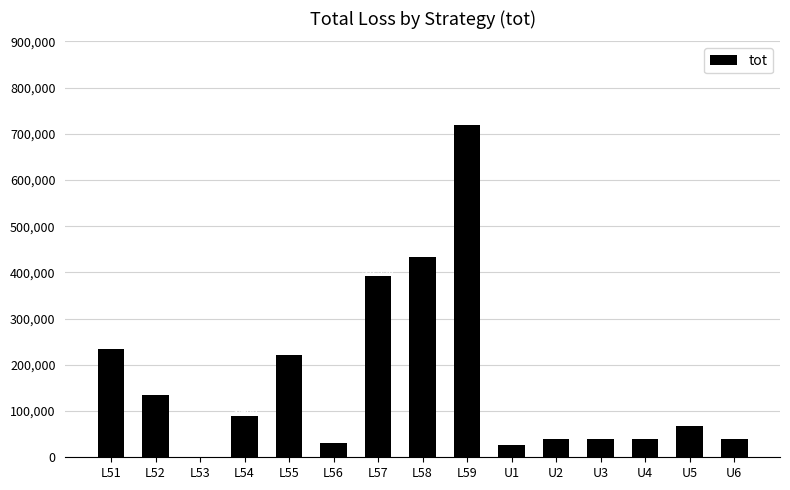

How many positive values are there?

14